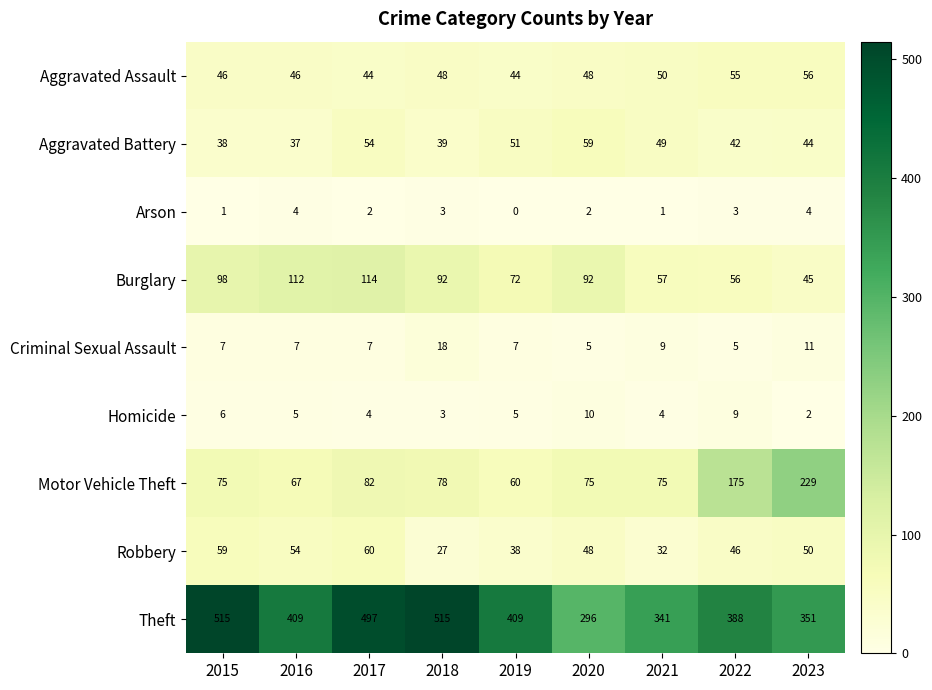

Is it true that Criminal Sexual Assault equals 9 at 2022?

False